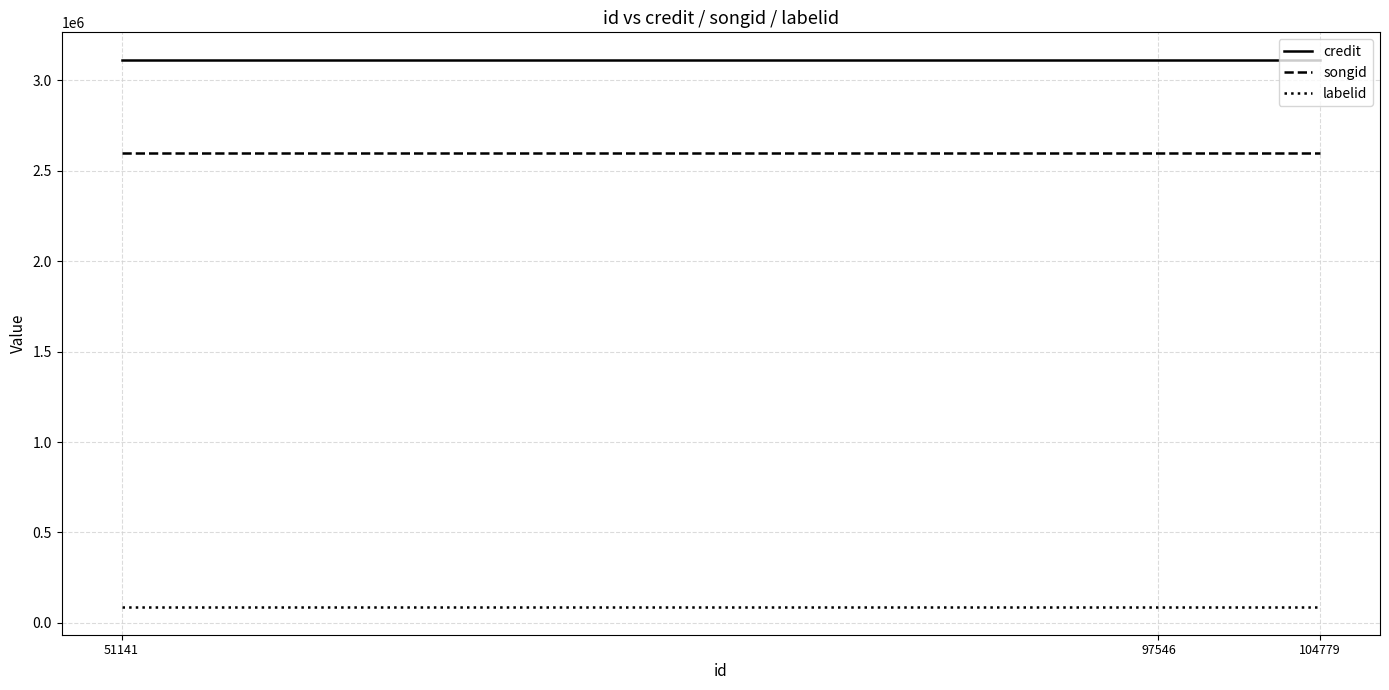

What is the smallest value displayed?

86028